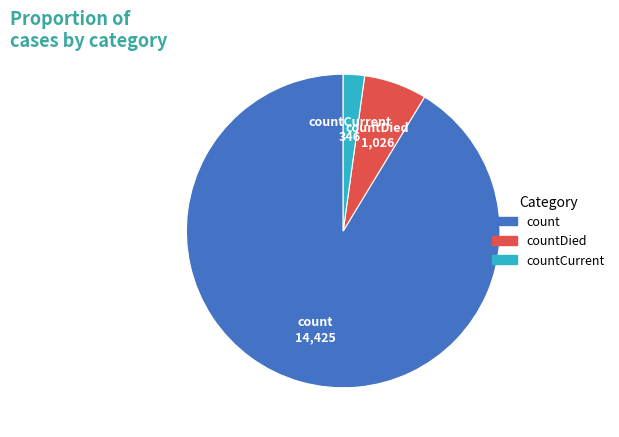

Does any single category account for the majority?

Yes